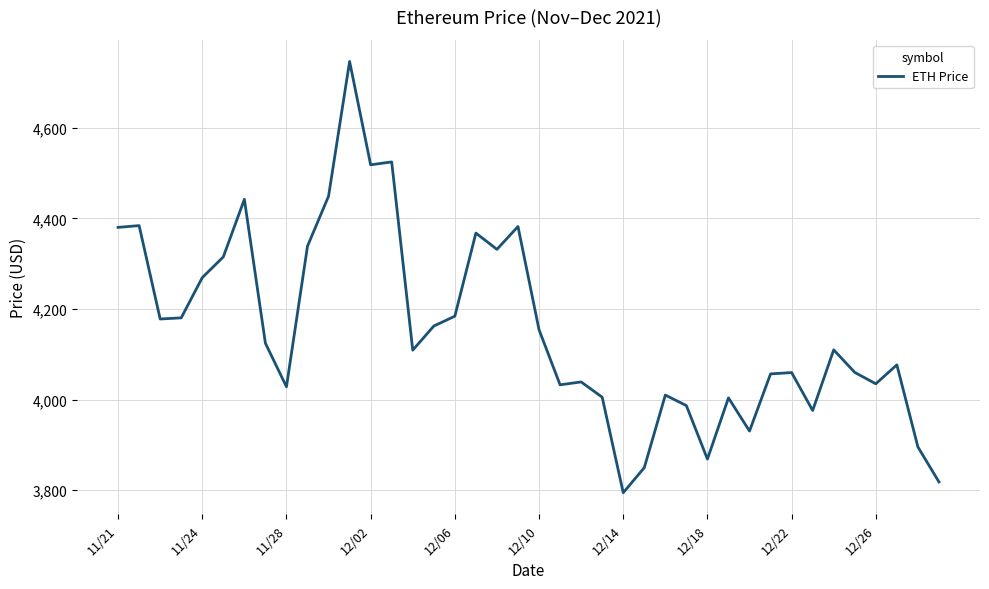

What is the greatest value displayed?

4746.4